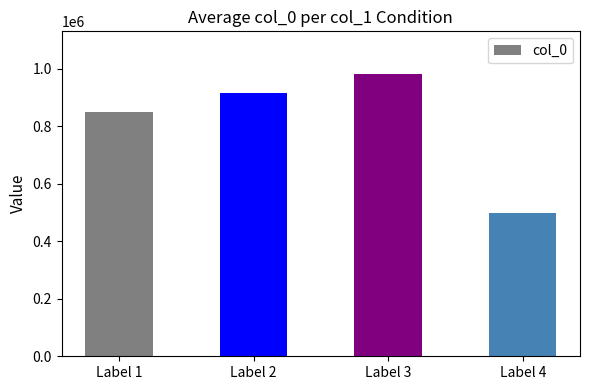

Count the values in the range 847319 to 982055.

3